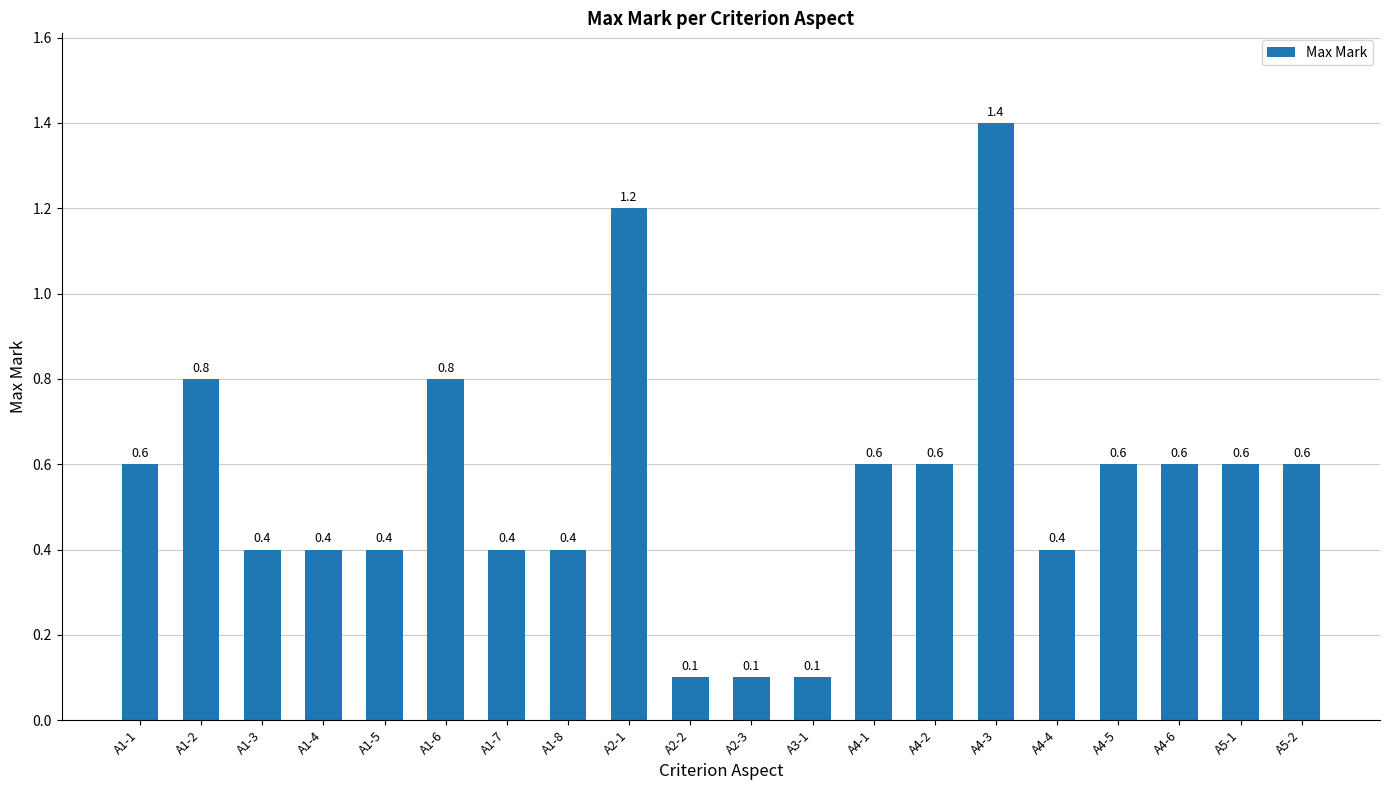

Is it true that the value at A4-5 is 0.8?

False